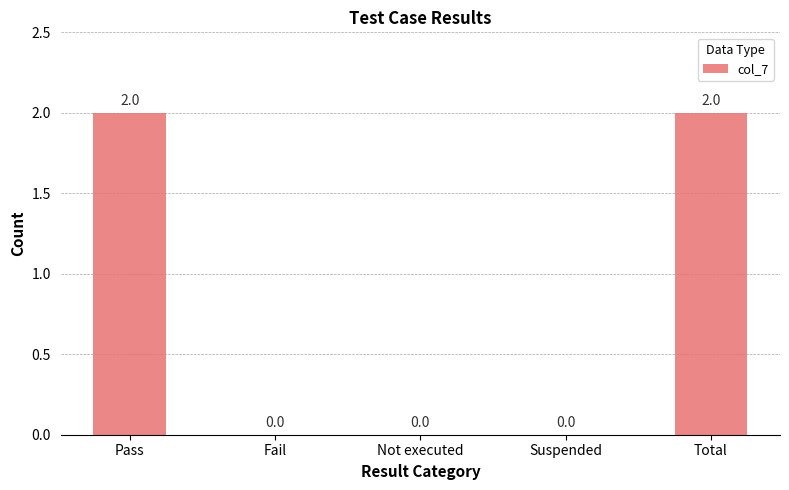

The chart shows a value of 0 at Suspended. True or false?

True